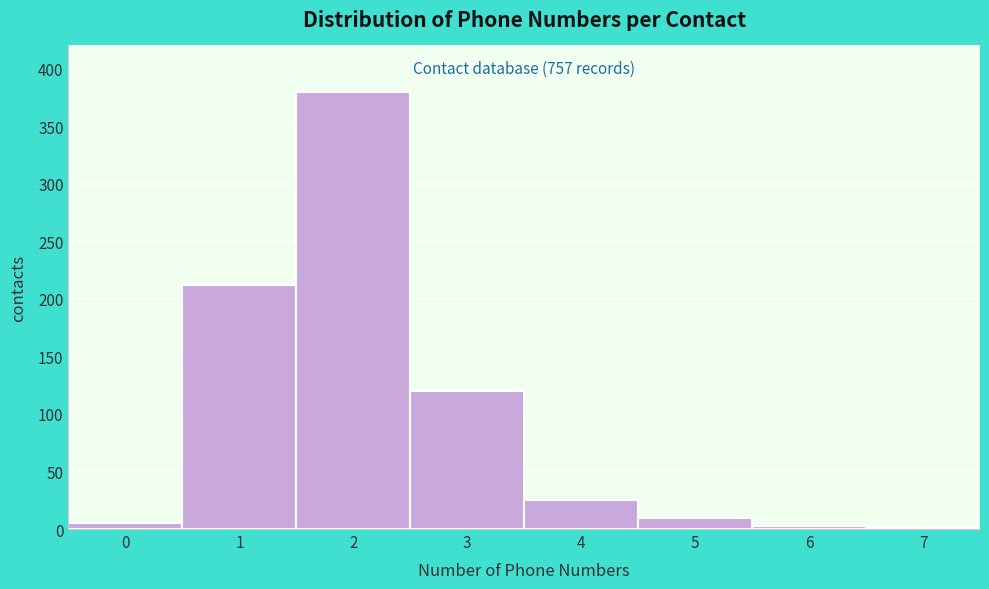

Over which range of the x-axis is the bar tallest?

1.5 to 2.5